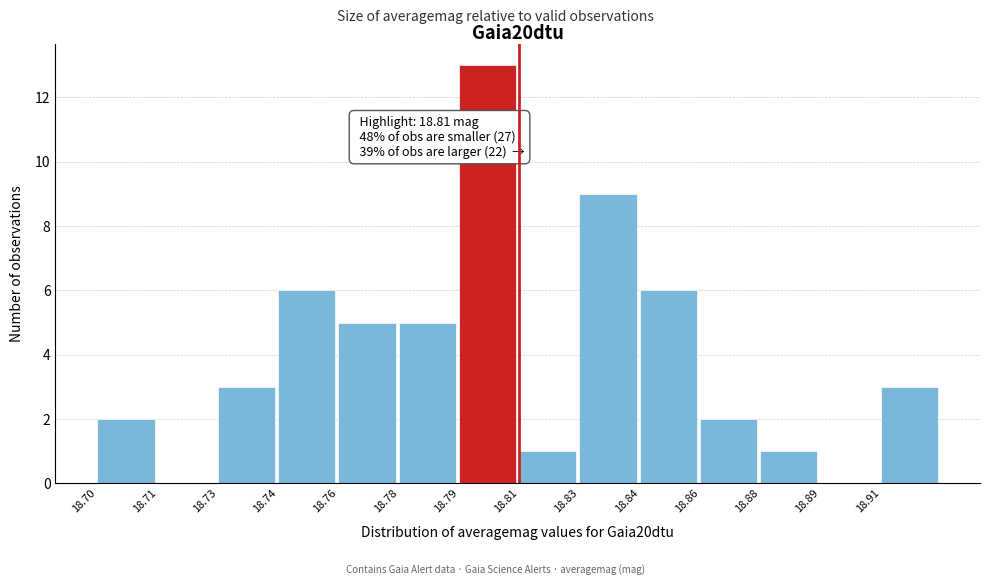

Reading left to right, what are all the values shown in this chart?

18.70=2	18.71=0	18.73=3	18.74=6	18.76=5	18.78=5	18.79=13	18.81=1	18.83=9	18.84=6	18.86=2	18.88=1	18.89=0	18.91=3